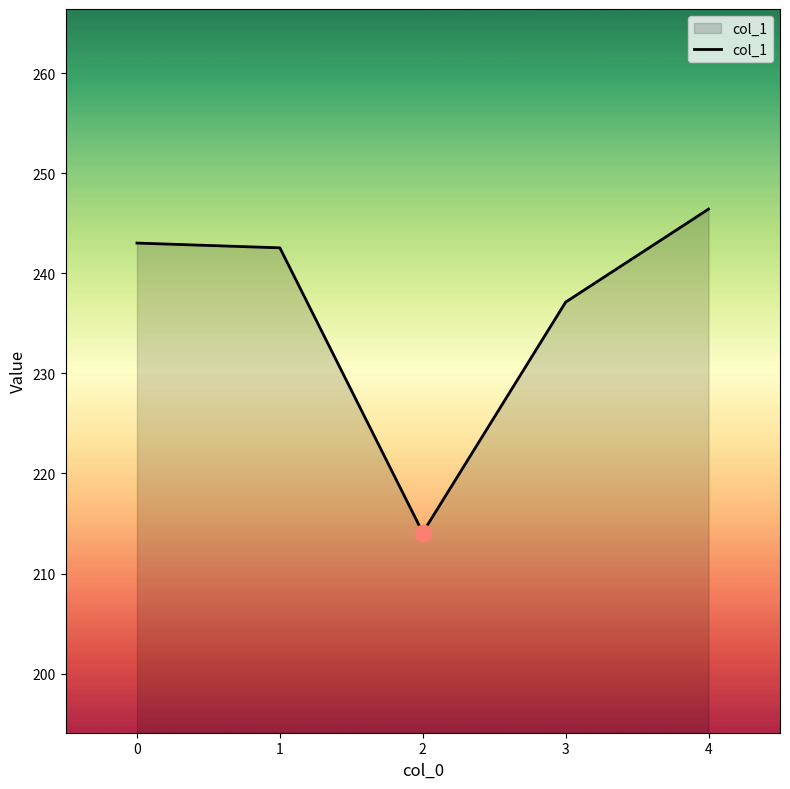

Reading left to right, extract all data points from this chart.

243.0	242.6	214.1	237.1	246.4